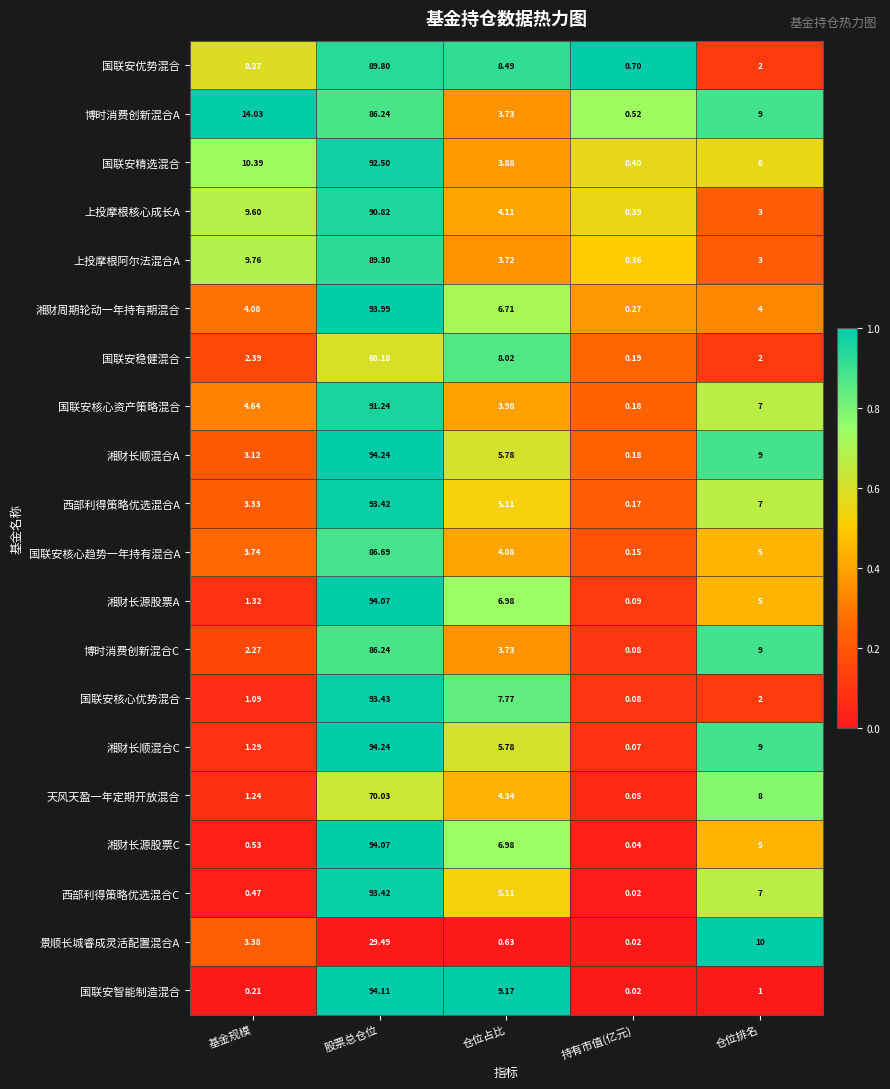

Which label corresponds to the largest value in the chart?

股票总仓位